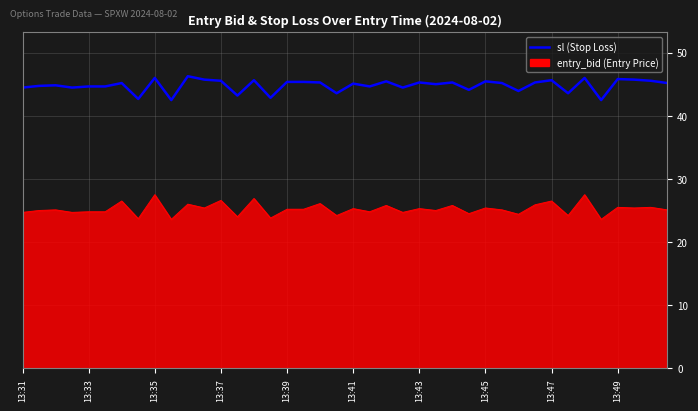

Rank the series by their maximum value, from highest to lowest.

sl (Stop Loss), entry_bid (Entry Price)